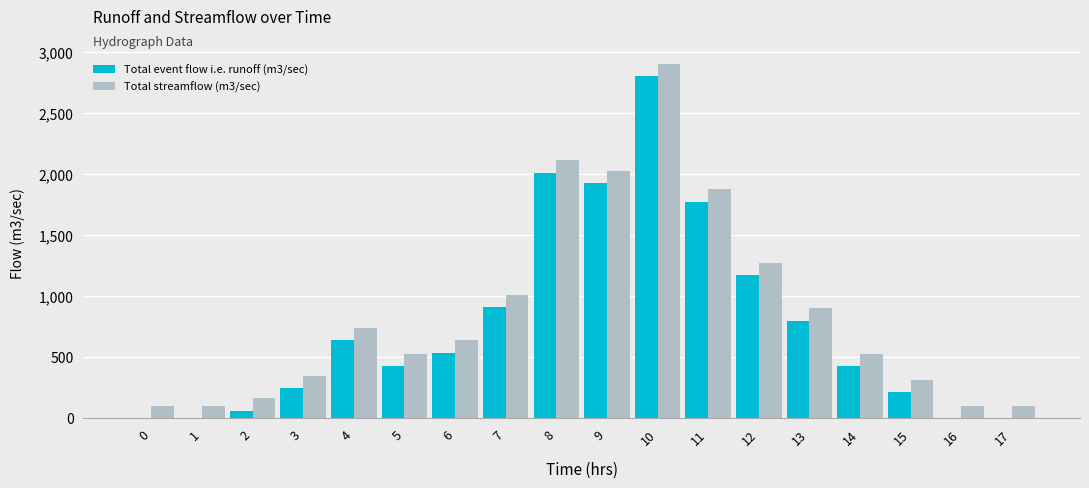

Reading right to left, transcribe all the data shown in this chart.

Total event flow i.e. runoff (m3/sec): 0.0	0.0	212.5	425.0	800.0	1175.0	1775.0	2800.0	1925.0	2012.5	912.5	537.5	425.0	637.5	250.0	62.5	0.0	0.0
Total streamflow (m3/sec): 100.0	100.0	312.5	525.0	900.0	1275.0	1875.0	2900.0	2025.0	2112.5	1012.5	637.5	525.0	737.5	350.0	162.5	100.0	100.0